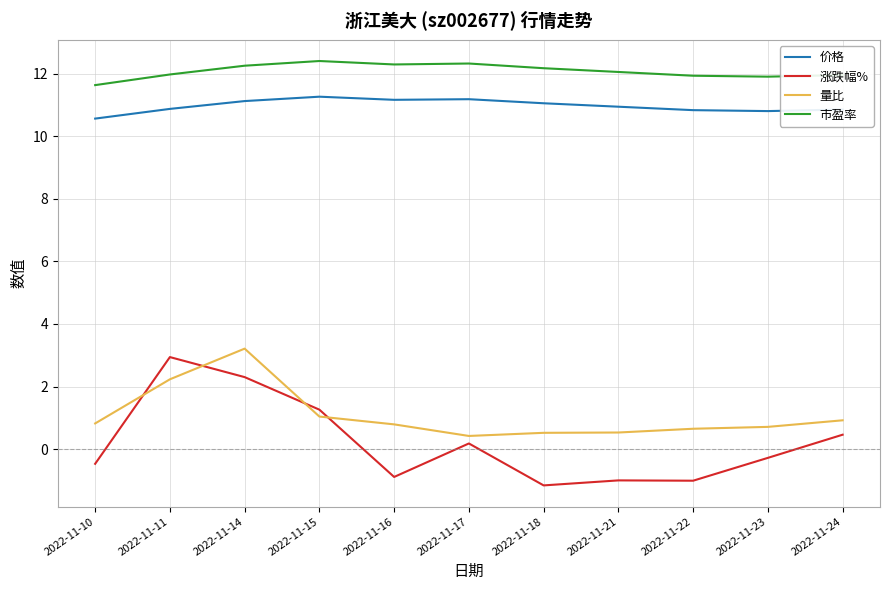

Which series has the largest total across all categories?

市盈率